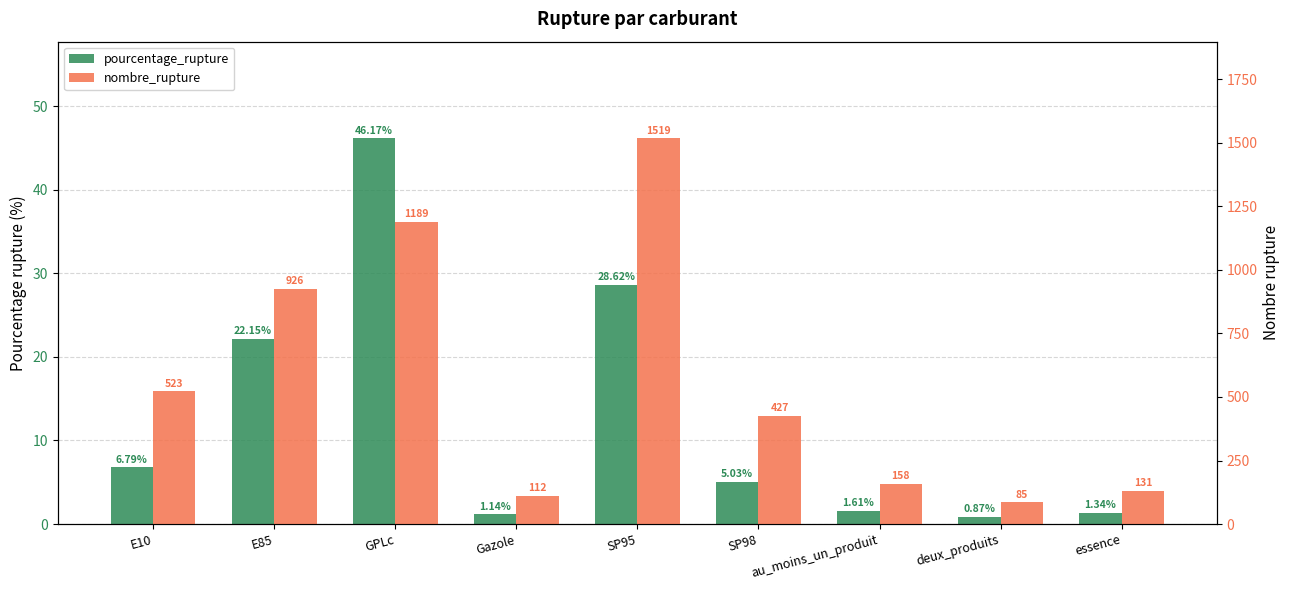

What is the difference between the maximum and minimum values in the pourcentage_rupture series?

45.3